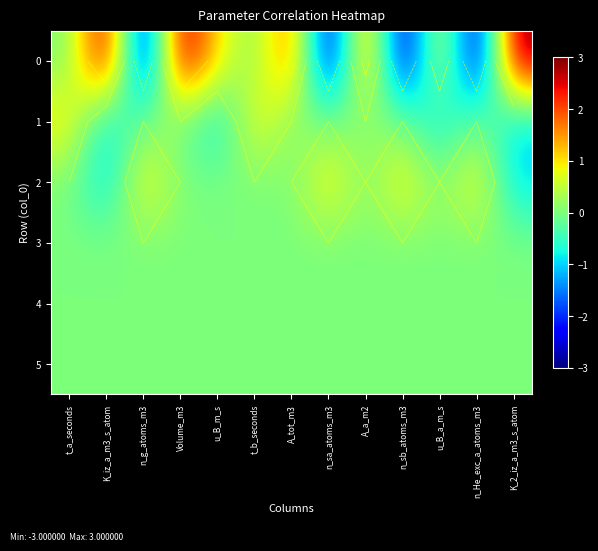

At how many categories does at least one series exceed -1?

13